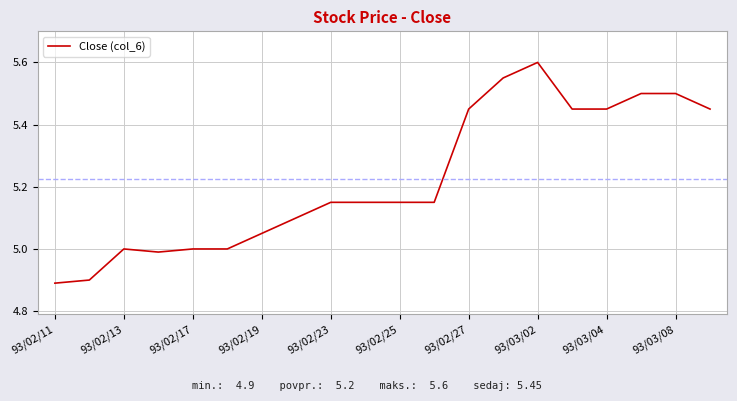

What is the maximum value shown in the chart?

5.6